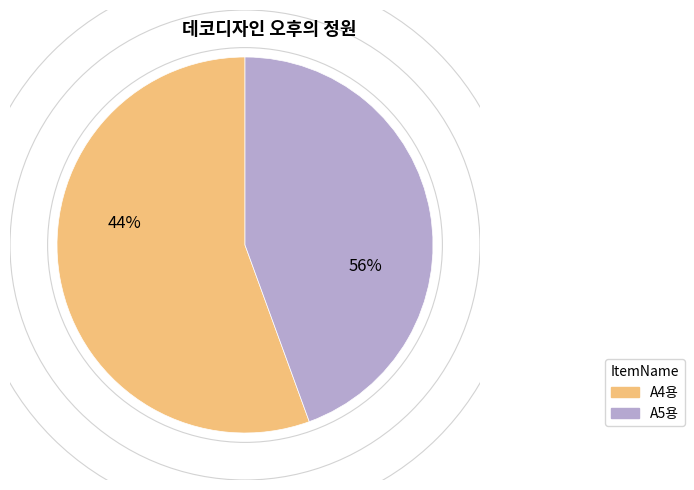

What is the change in value from A4용 to A5용?

-1100